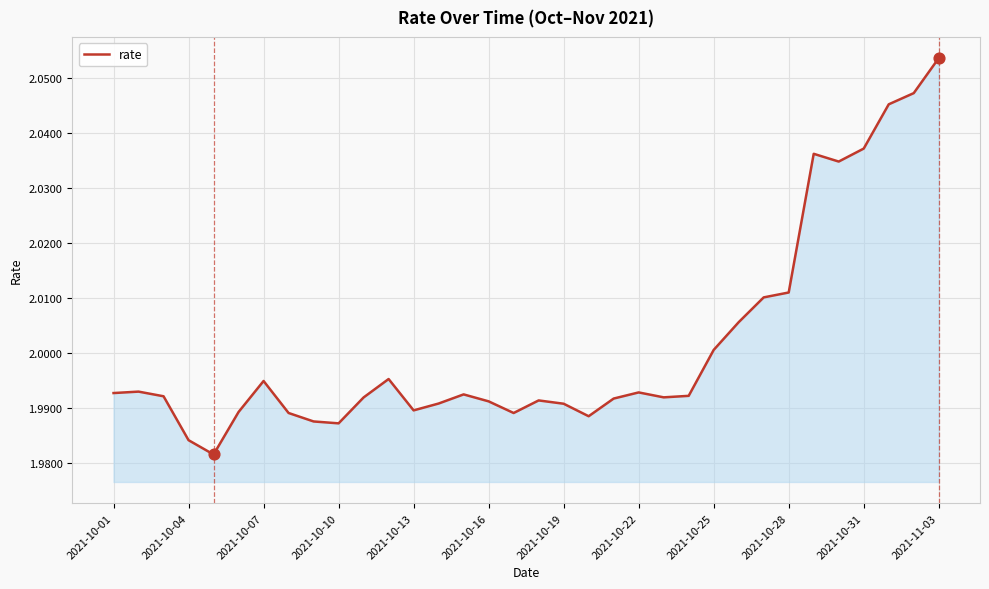

How many lines are shown in the chart?

1